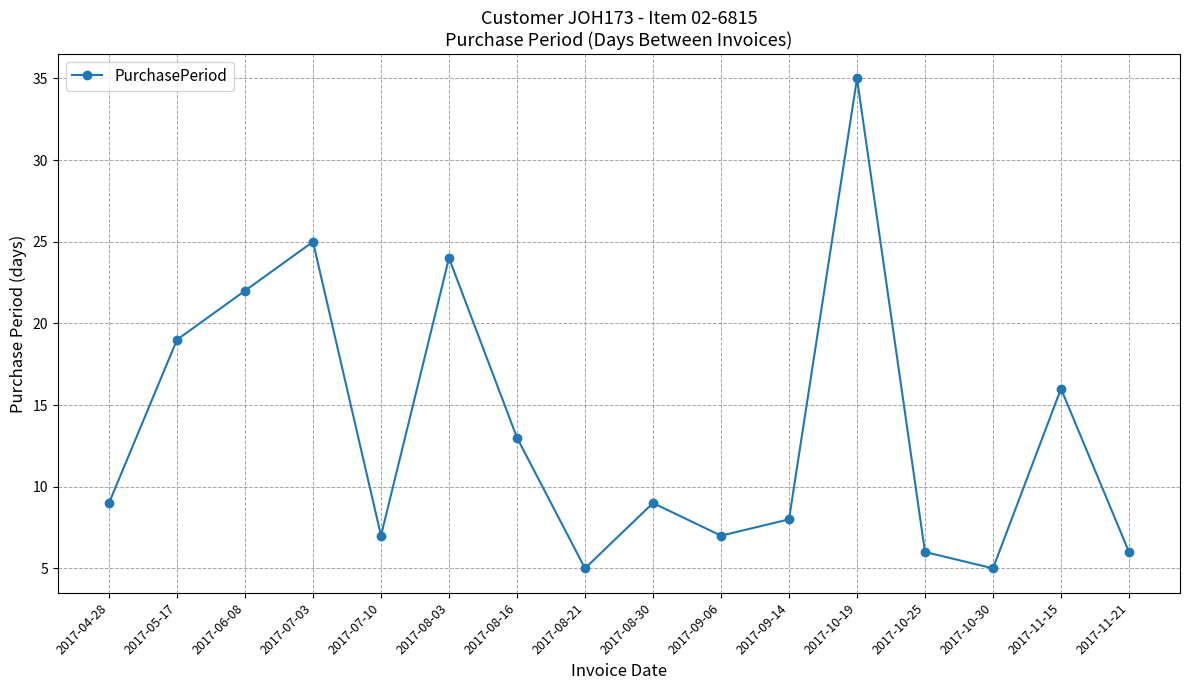

True or false: the data shows 7 at 2017-09-06.

True